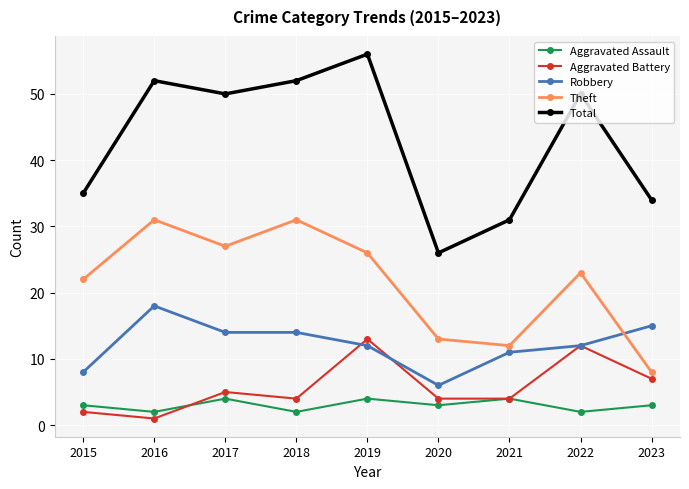

True or false: Aggravated Battery has a value of 13 at 2019.

True